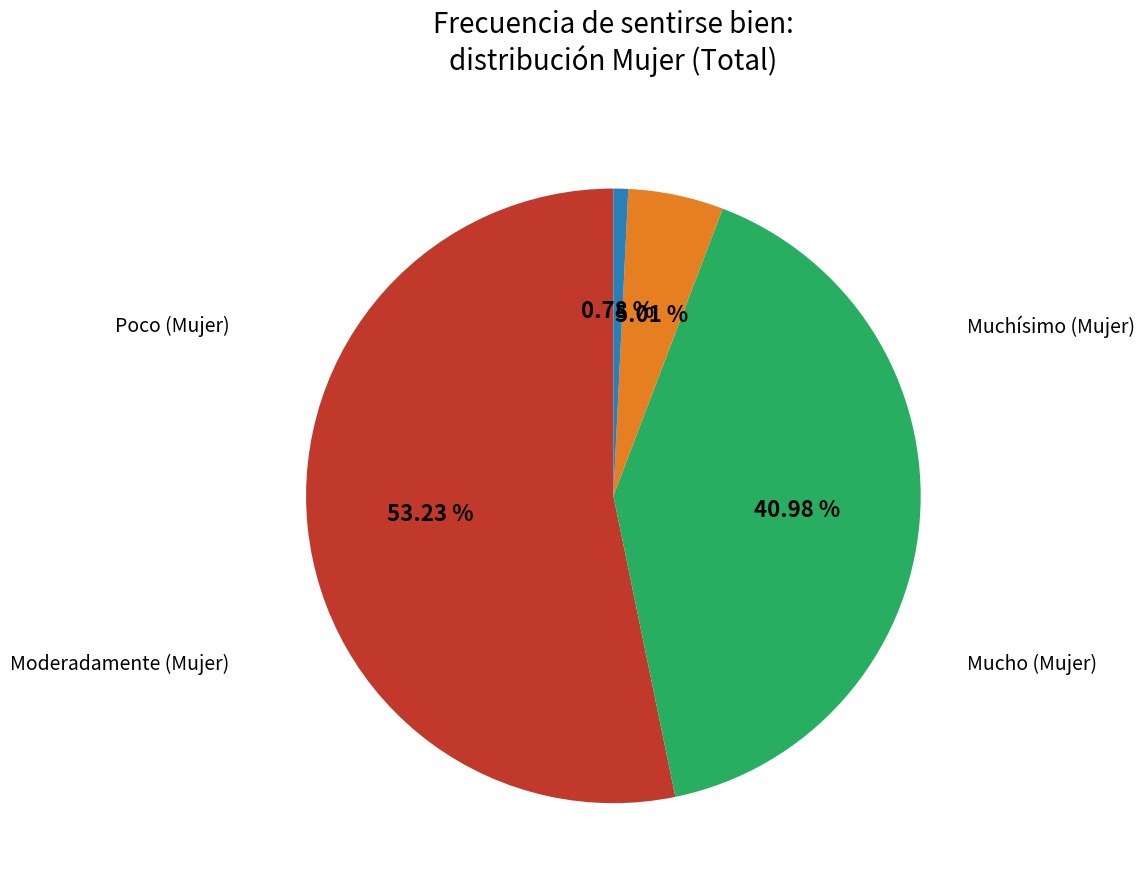

How many segments does this pie chart have?

4